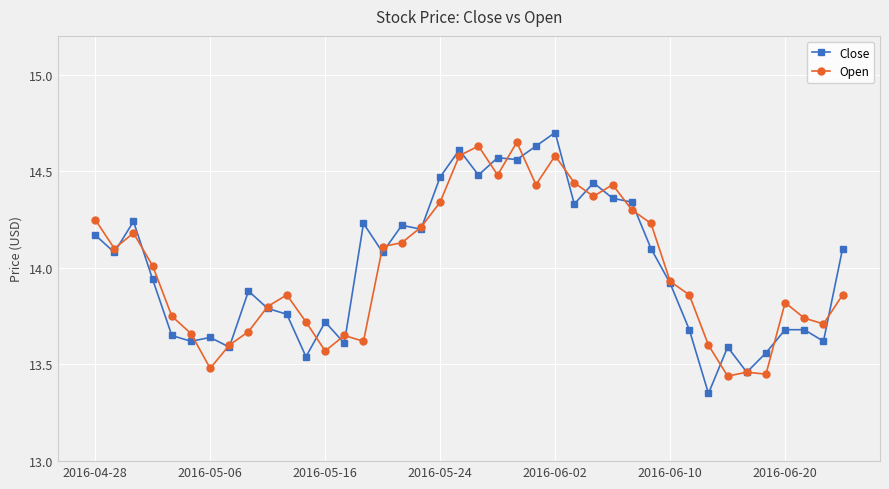

At how many categories does at least one series exceed 13?

40